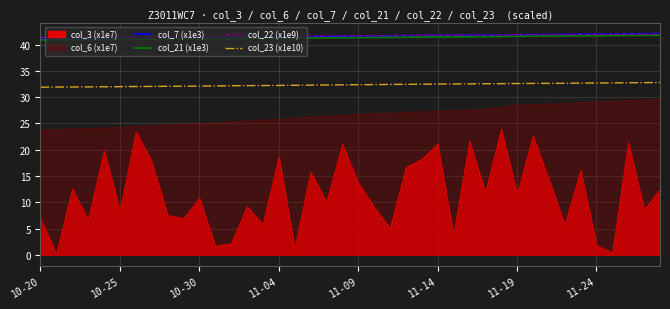

What is the sum of the col_23 (x1e10) values at 17 and 12?

64.5